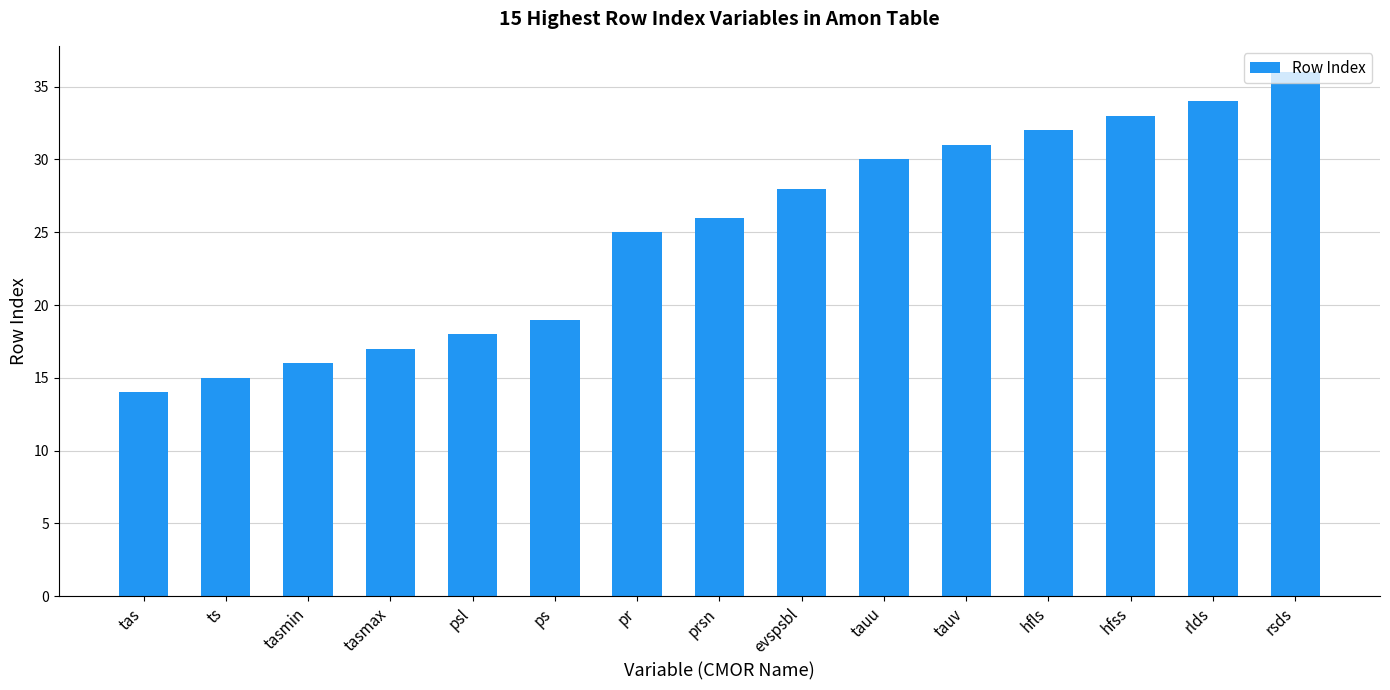

True or false: the data shows 17 at tasmax.

True